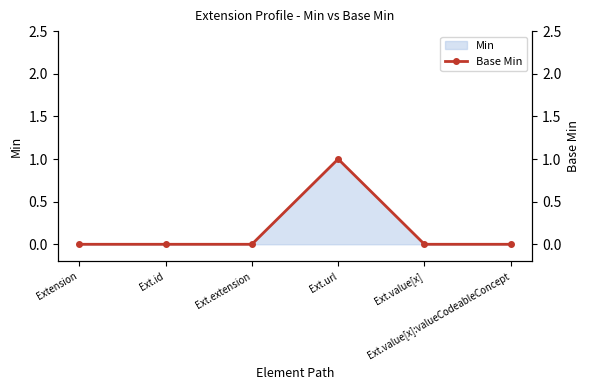

List the labels in order of value, largest first.

Ext.url, Extension, Ext.id, Ext.extension, Ext.value[x], Ext.value[x]:valueCodeableConcept